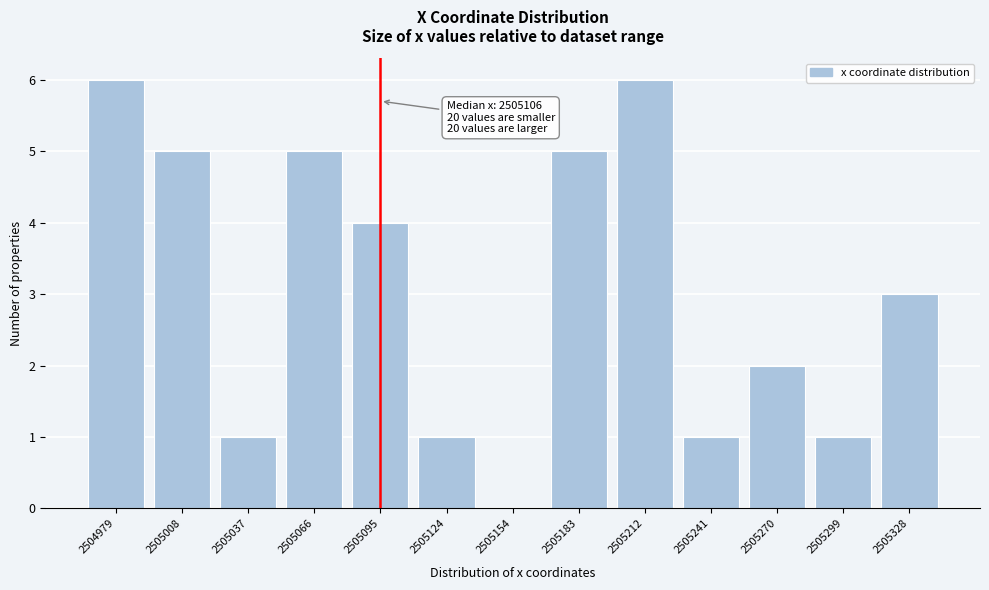

Reading right to left, what are all the values shown in this chart?

2505328=3	2505299=1	2505270=2	2505241=1	2505212=6	2505183=5	2505154=0	2505124=1	2505095=4	2505066=5	2505037=1	2505008=5	2504979=6